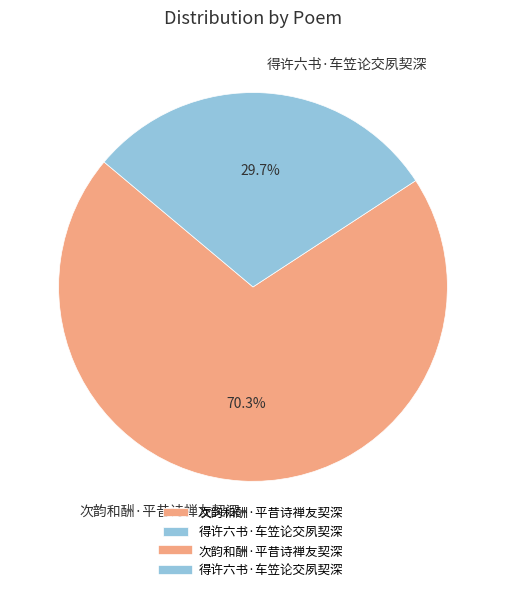

Do 得许六书·车笠论交夙契深 and 次韵和酬·平昔诗禅友契深 together represent more than half of the pie?

Yes